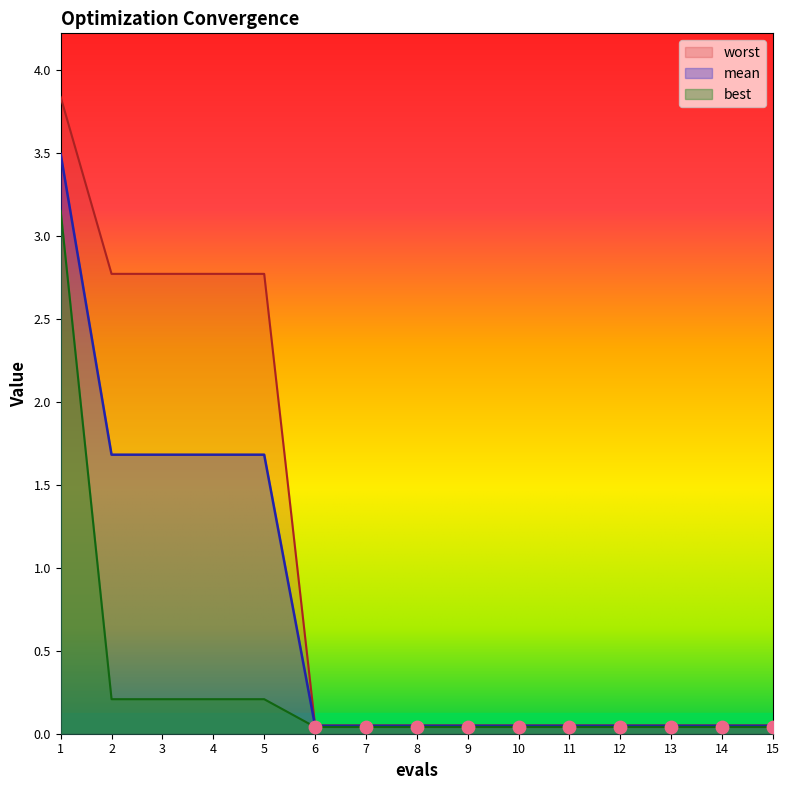

What are all the series names shown in the legend?

worst, mean, best